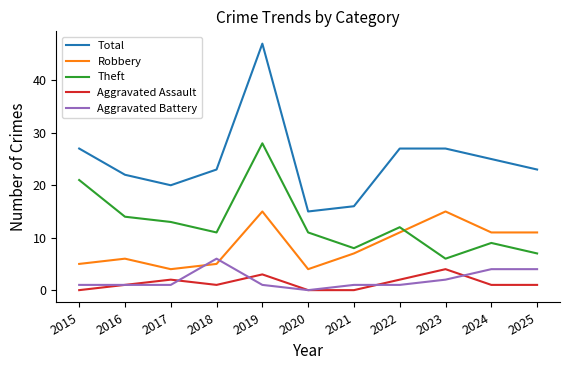

Reading right to left, what are all the values shown in this chart?

Total: 2025=23	2024=25	2023=27	2022=27	2021=16	2020=15	2019=47	2018=23	2017=20	2016=22	2015=27
Robbery: 2025=11	2024=11	2023=15	2022=11	2021=7	2020=4	2019=15	2018=5	2017=4	2016=6	2015=5
Theft: 2025=7	2024=9	2023=6	2022=12	2021=8	2020=11	2019=28	2018=11	2017=13	2016=14	2015=21
Aggravated Assault: 2025=1	2024=1	2023=4	2022=2	2021=0	2020=0	2019=3	2018=1	2017=2	2016=1	2015=0
Aggravated Battery: 2025=4	2024=4	2023=2	2022=1	2021=1	2020=0	2019=1	2018=6	2017=1	2016=1	2015=1